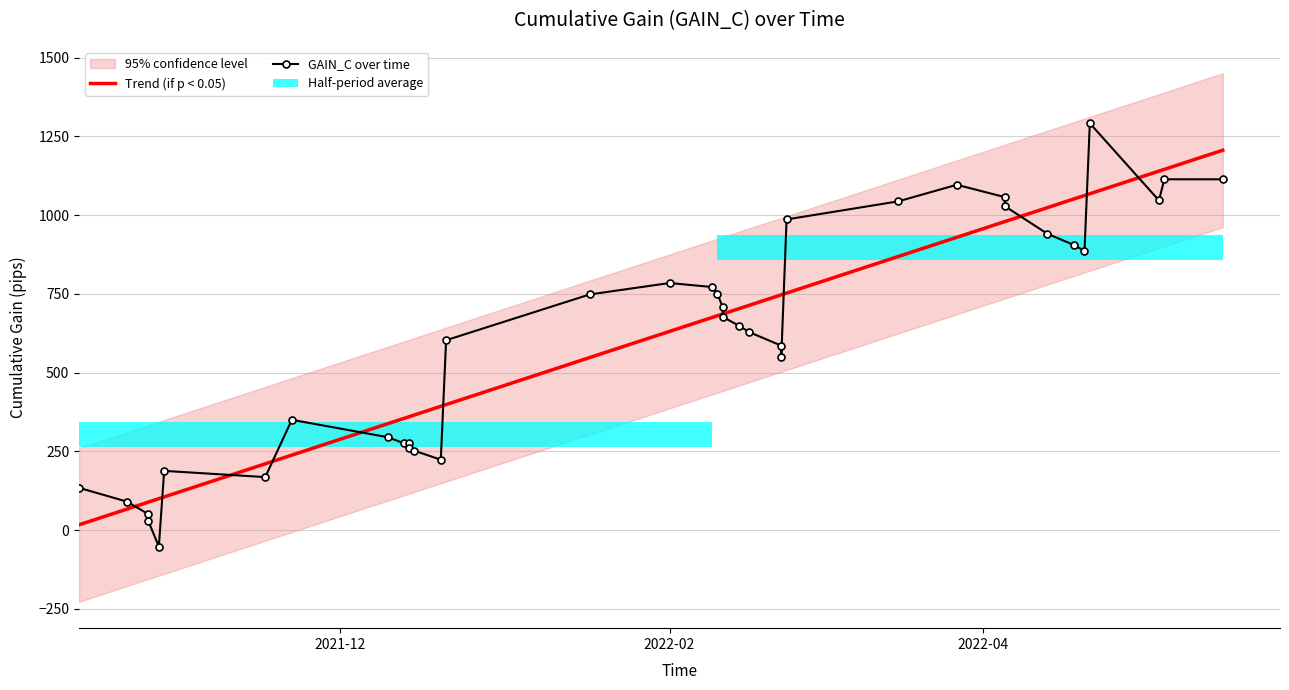

Between 2021-11-22 and 2022-01-17, which is larger?

2022-01-17